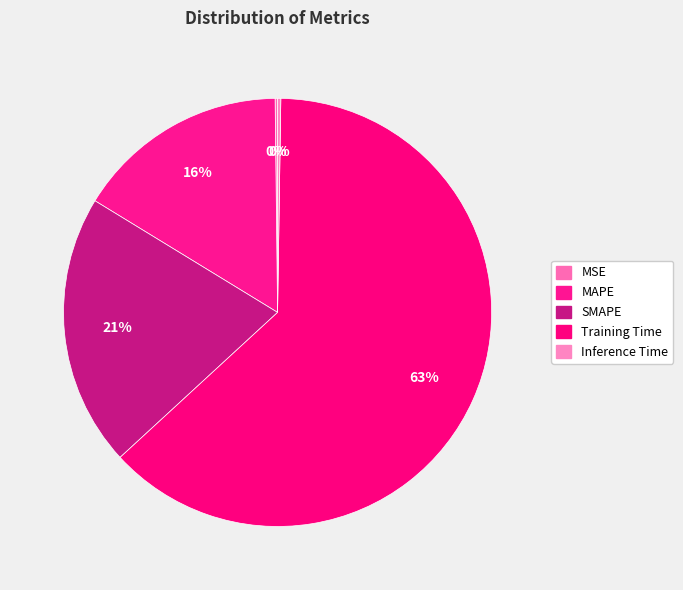

How many segments does this pie chart have?

5